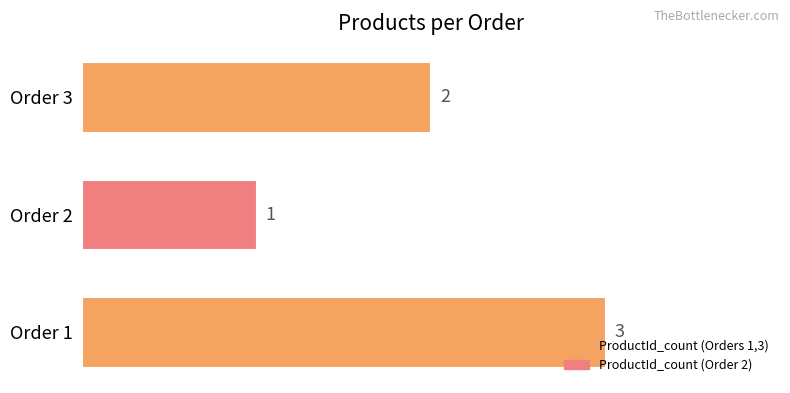

Count the values in the range 1 to 3.

3